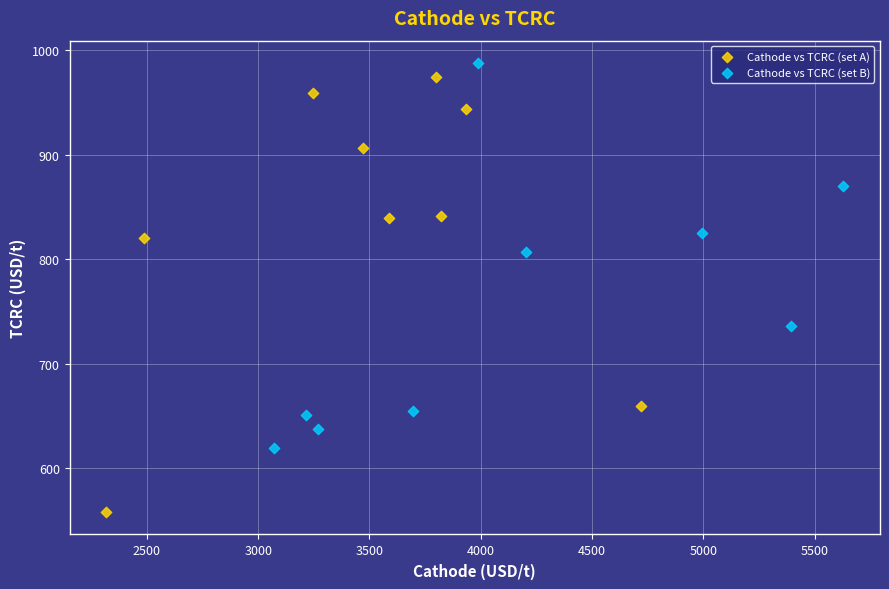

What are all the series names shown in the legend?

Cathode vs TCRC (set A), Cathode vs TCRC (set B)